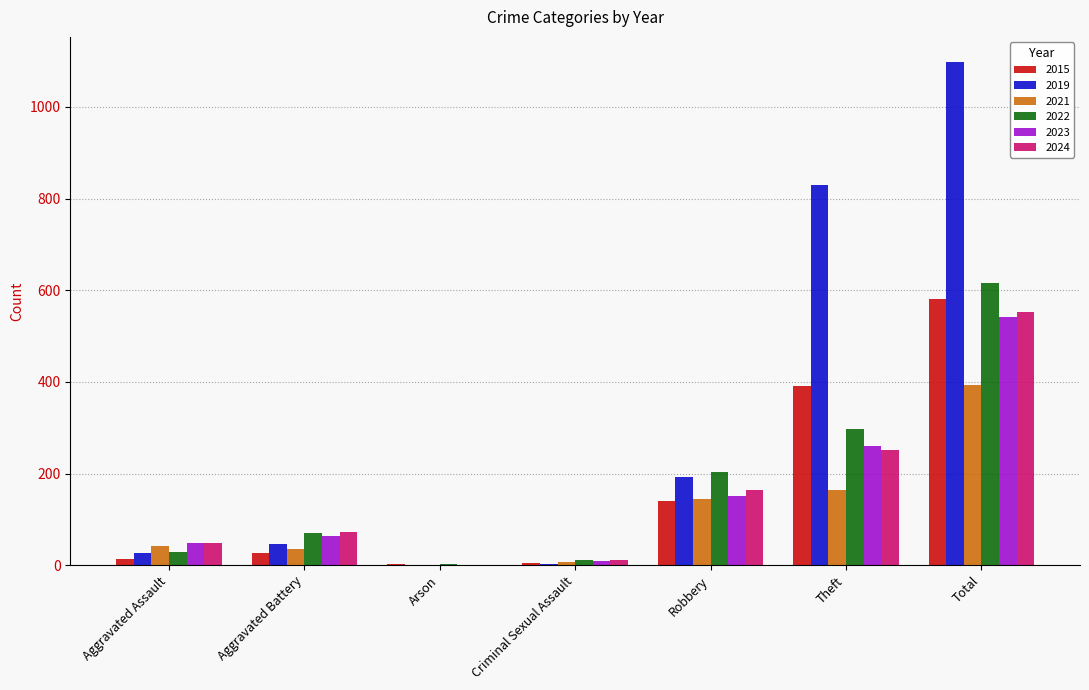

Read the 2019 value at Total.

1098